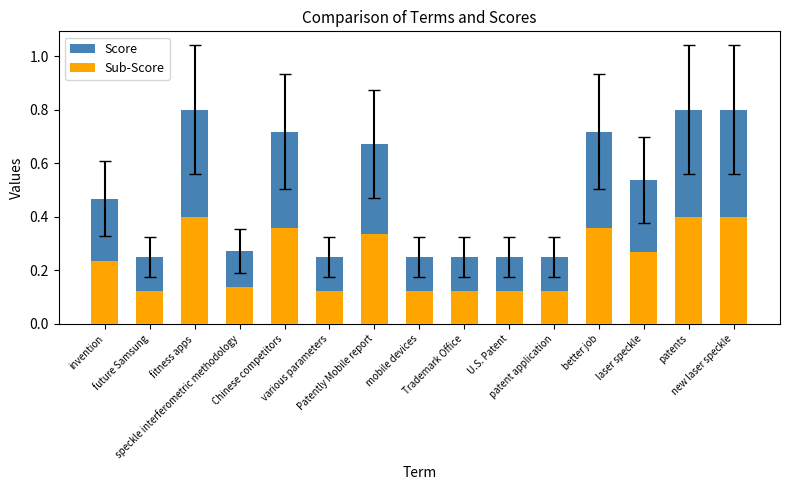

True or false: Sub-Score has a value of 0.1 at various parameters.

False